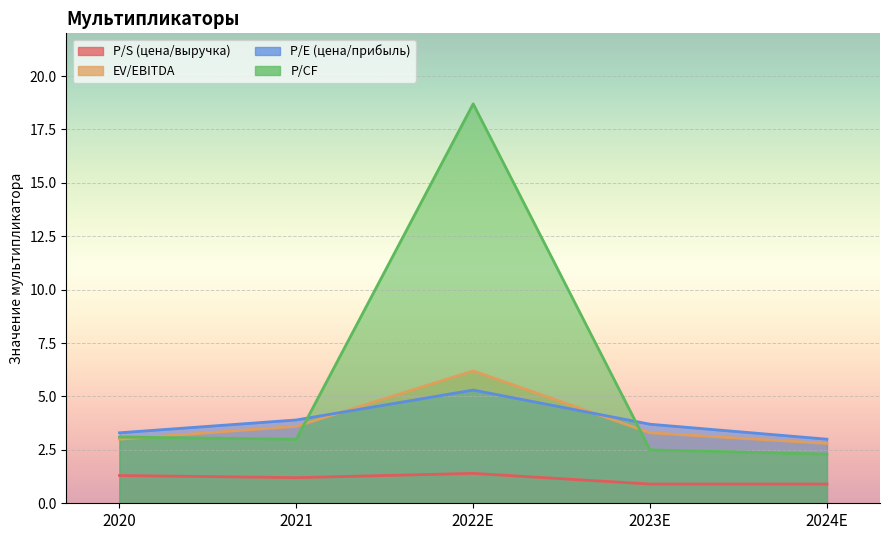

Rank the series at 2022E from highest to lowest value.

P/CF, EV/EBITDA, P/E (цена/прибыль), P/S (цена/выручка)